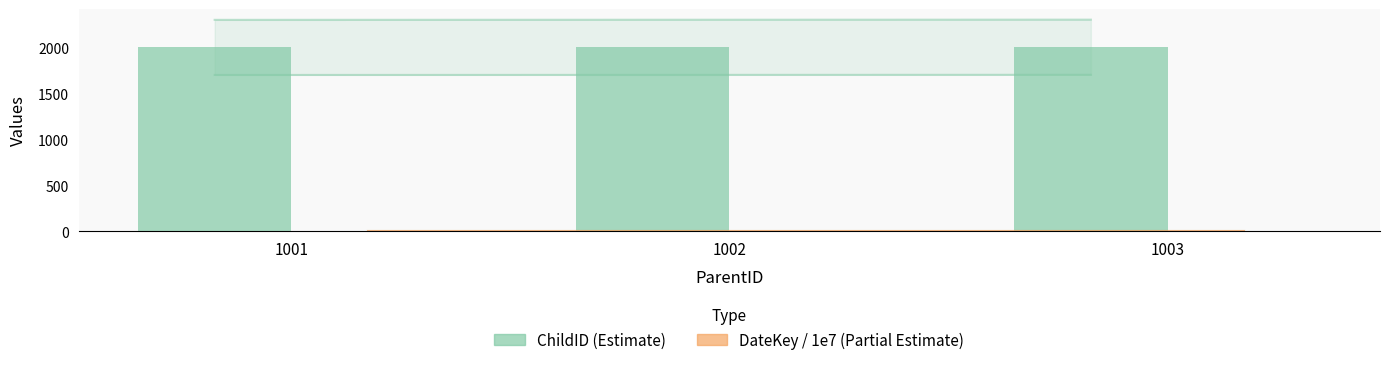

Rank the series by their maximum value, from highest to lowest.

ChildID (Estimate), DateKey / 1e7 (Partial Estimate)